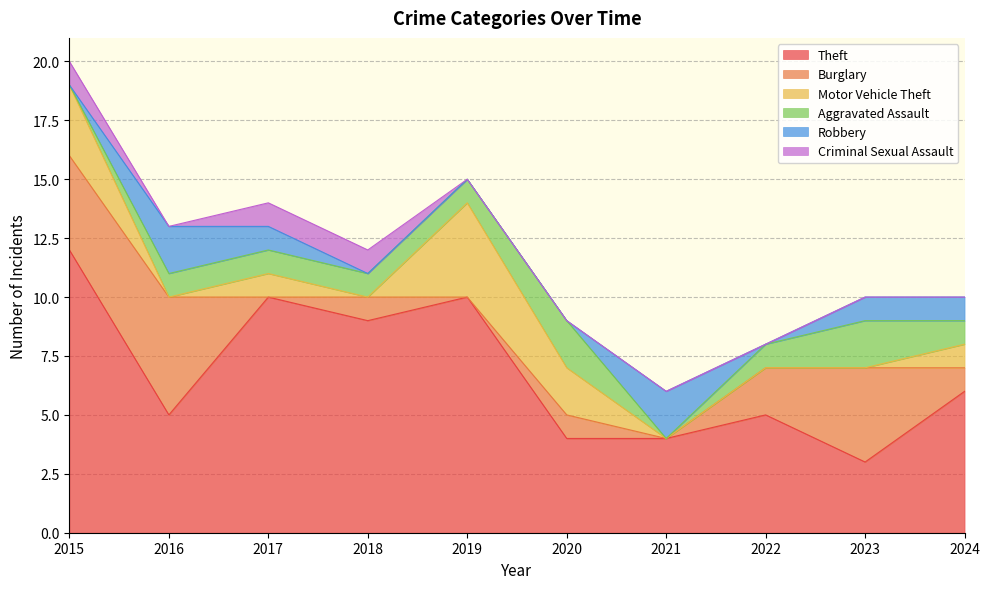

How many interior local valleys does the Motor Vehicle Theft series have?

2